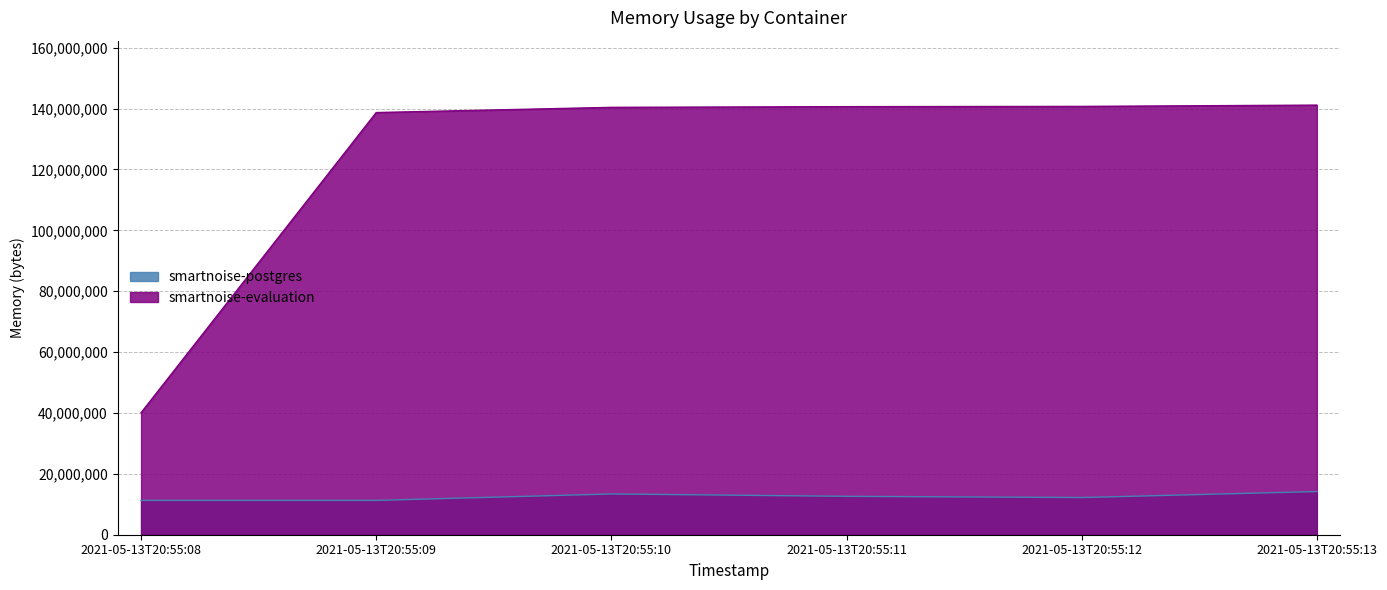

True or false: smartnoise-postgres and smartnoise-evaluation intersect in this chart.

False